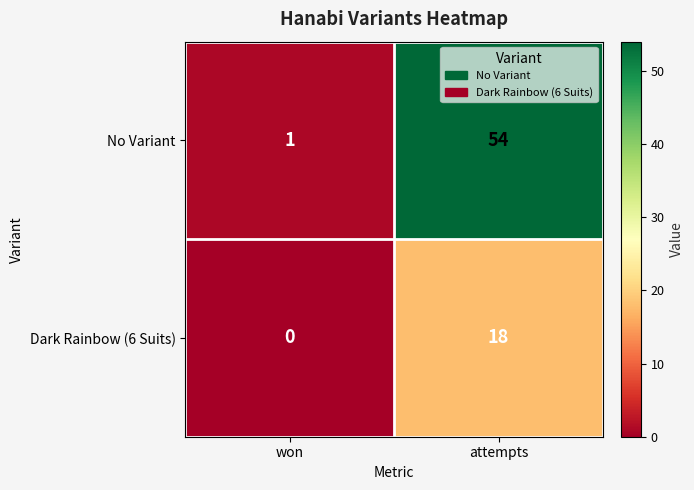

What is the spread (max minus min) of values at attempts?

36